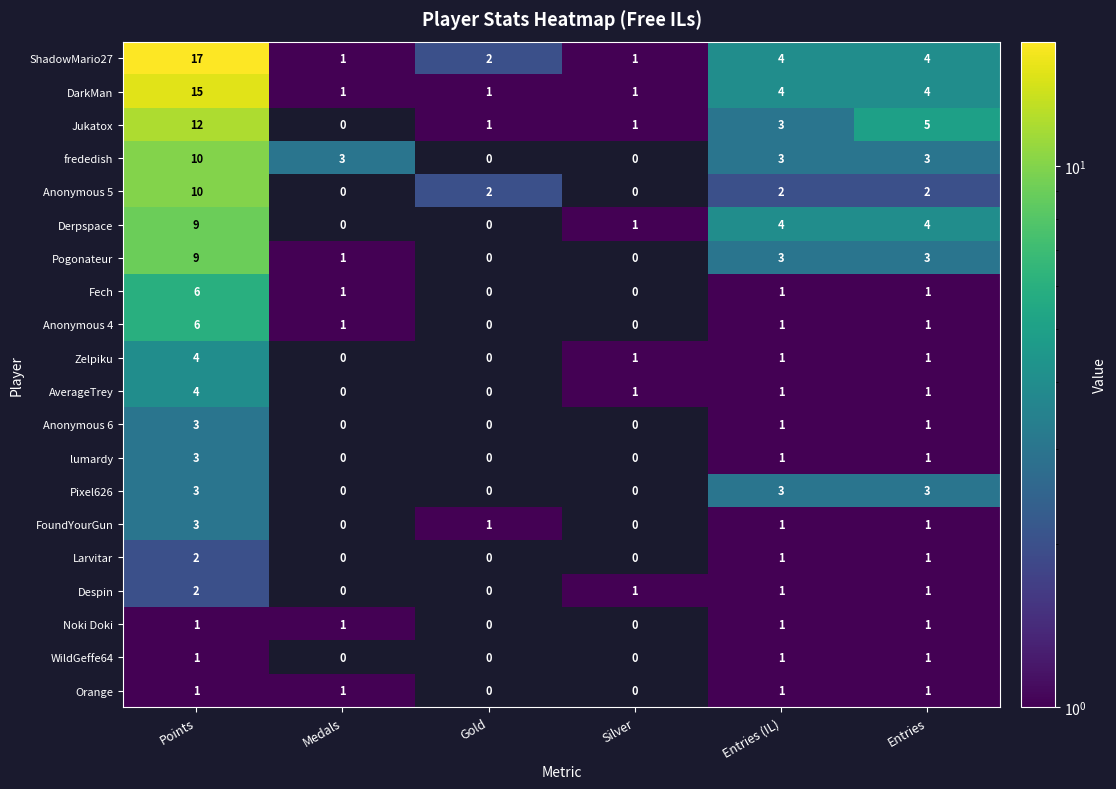

True or false: frededish has a value of 0 at Gold.

True